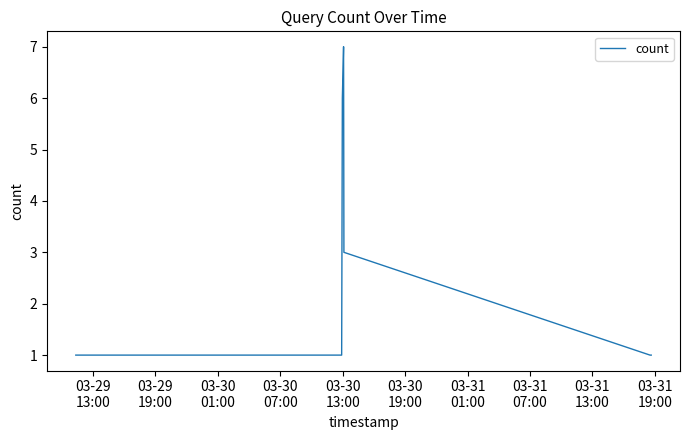

What is the difference between the maximum and minimum values?

6